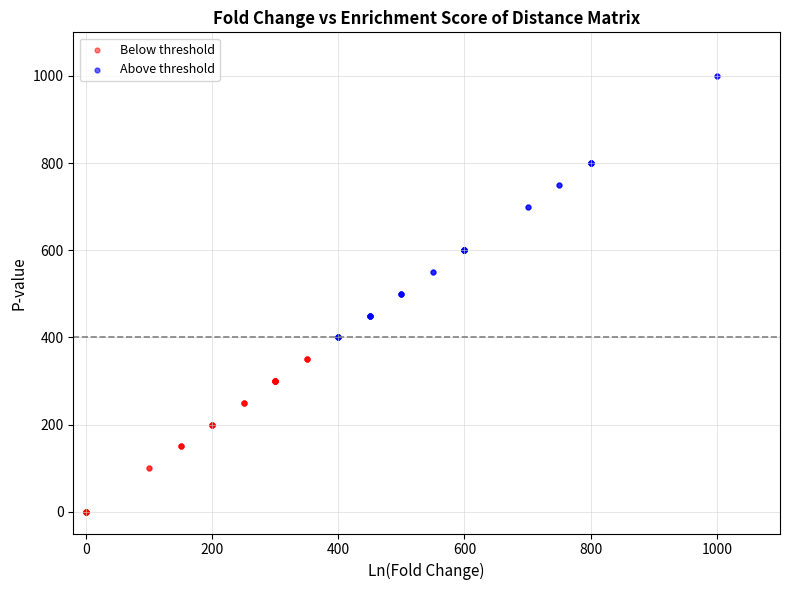

Which series reaches the minimum Y coordinate?

Below threshold